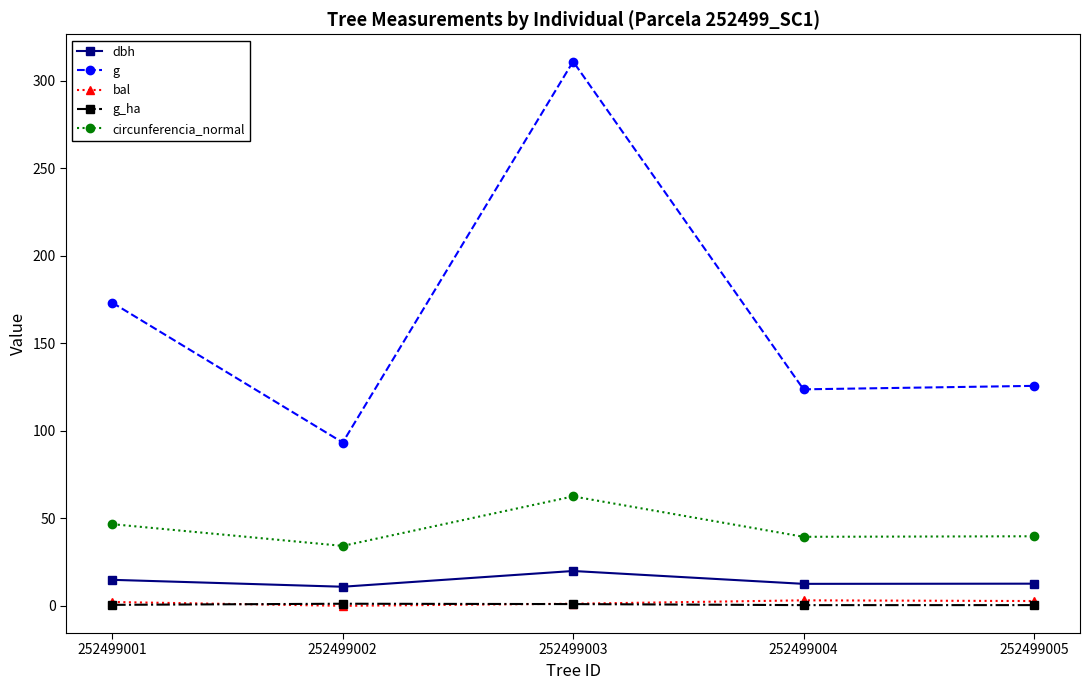

Which series has the widest spread of values?

g